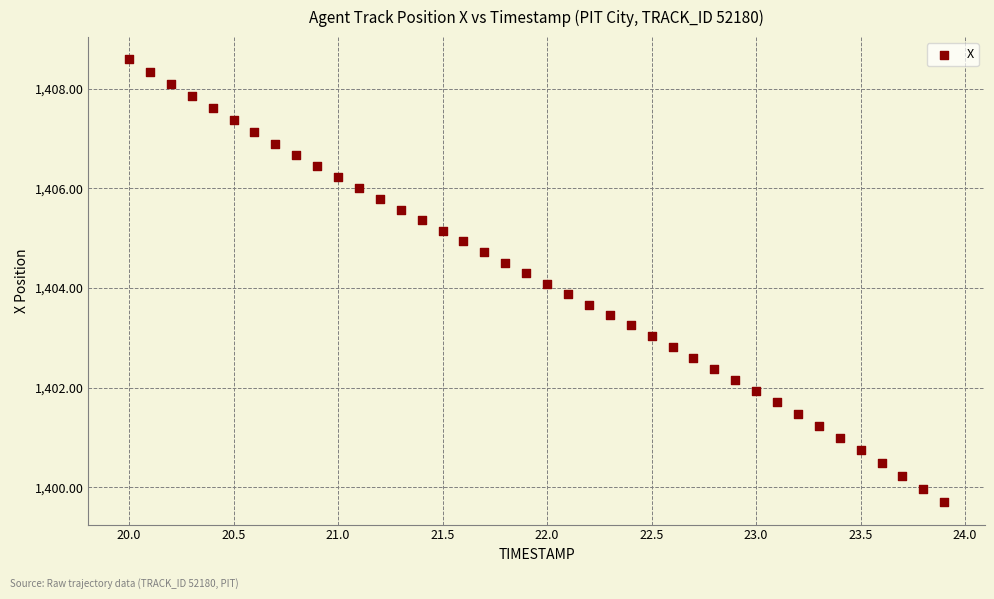

What is the range of Y values (max minus min)?

8.9